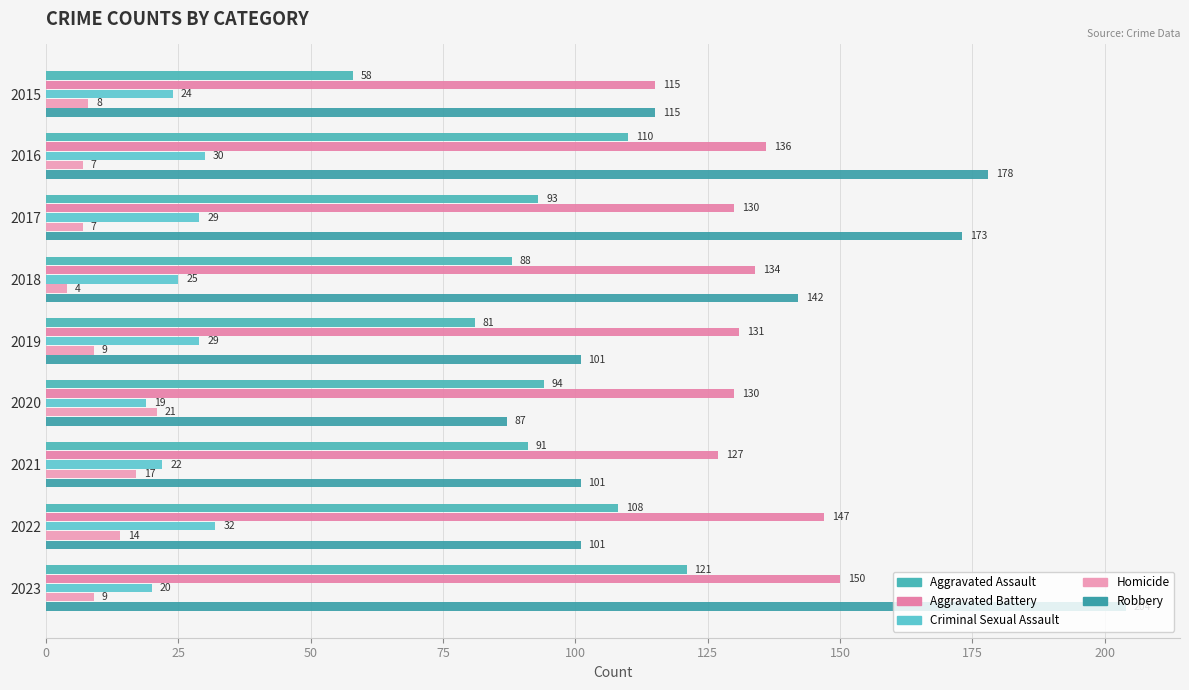

How many values in the Robbery series are below 115?

4